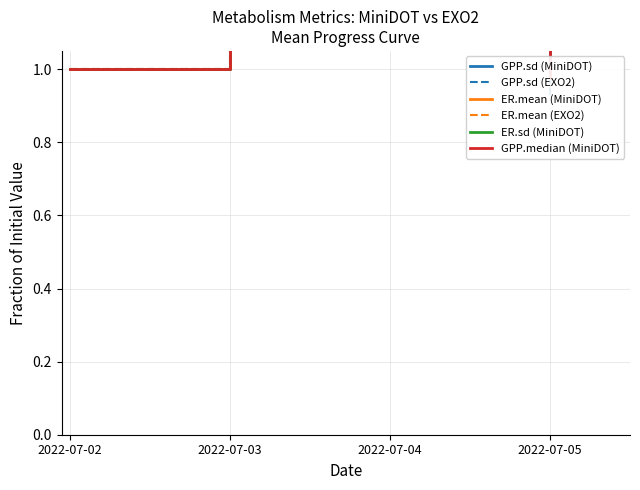

What is the spread (max minus min) of values at 2022-07-05?

0.2